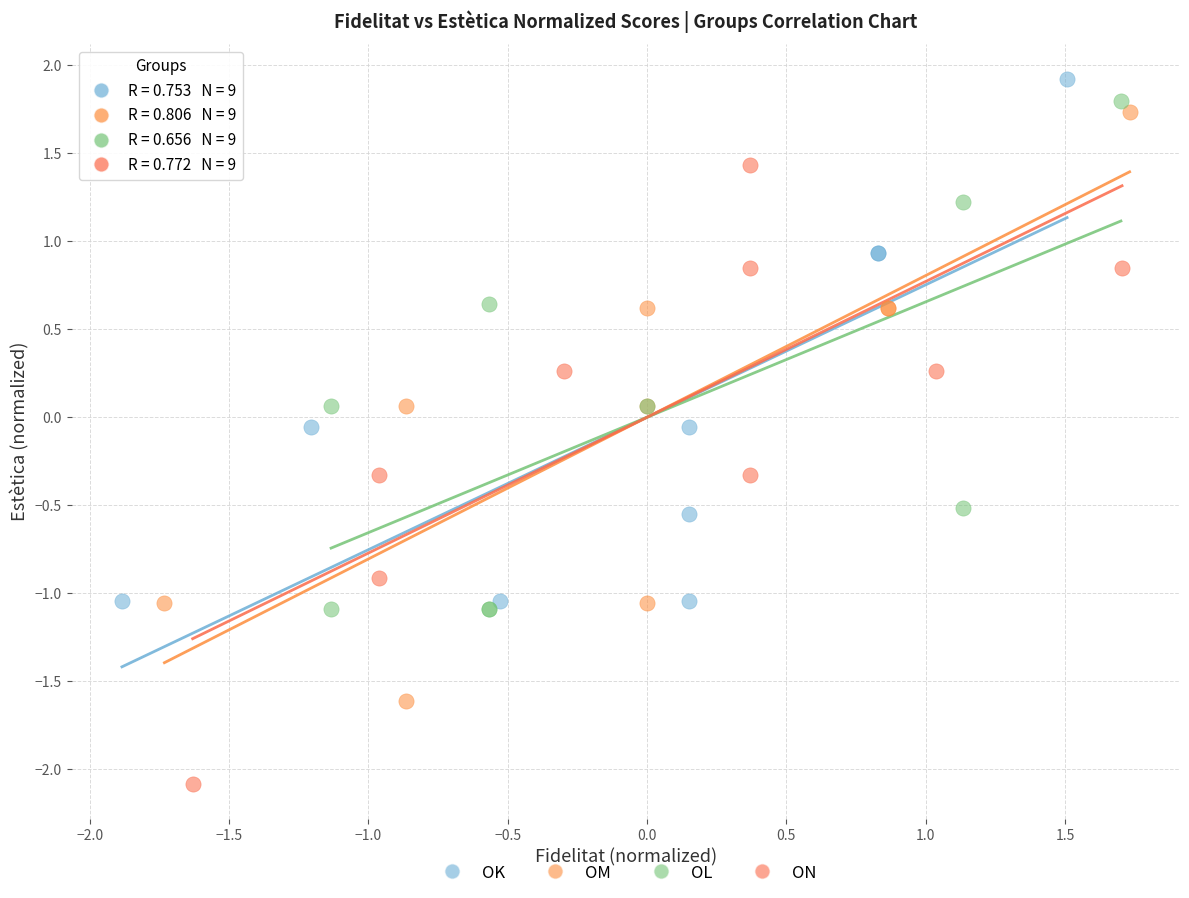

Which series reaches the maximum Y coordinate?

OK